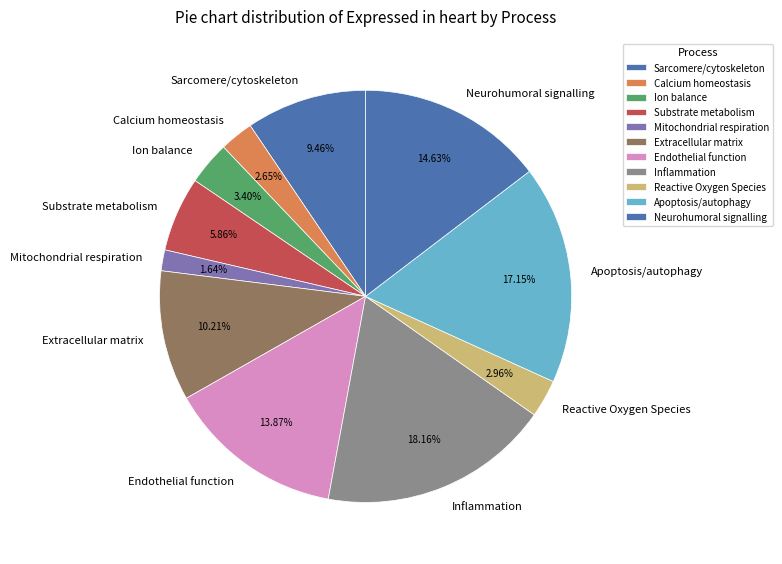

Combined, do Neurohumoral signalling and Sarcomere/cytoskeleton account for over 50%?

No